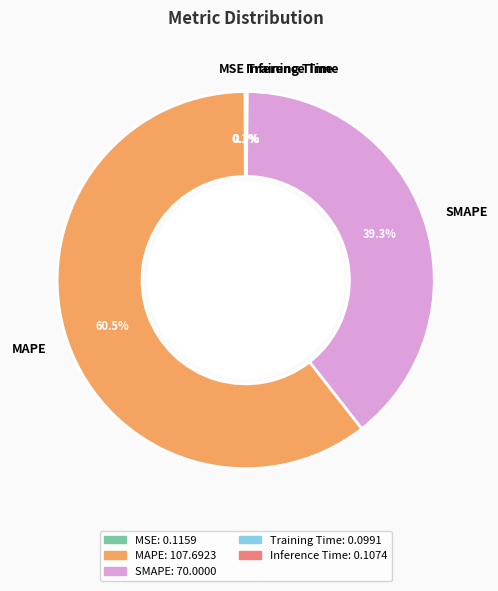

To the nearest percent, what percentage of the pie is SMAPE?

39%